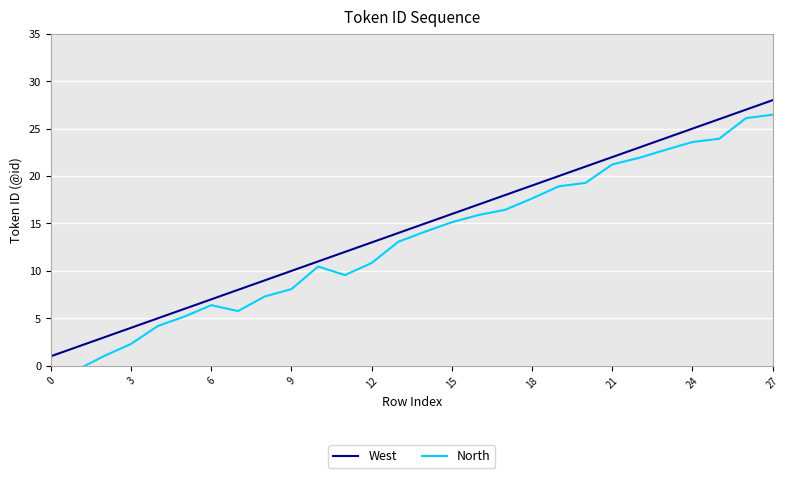

What value does the North series have at 25?

23.9